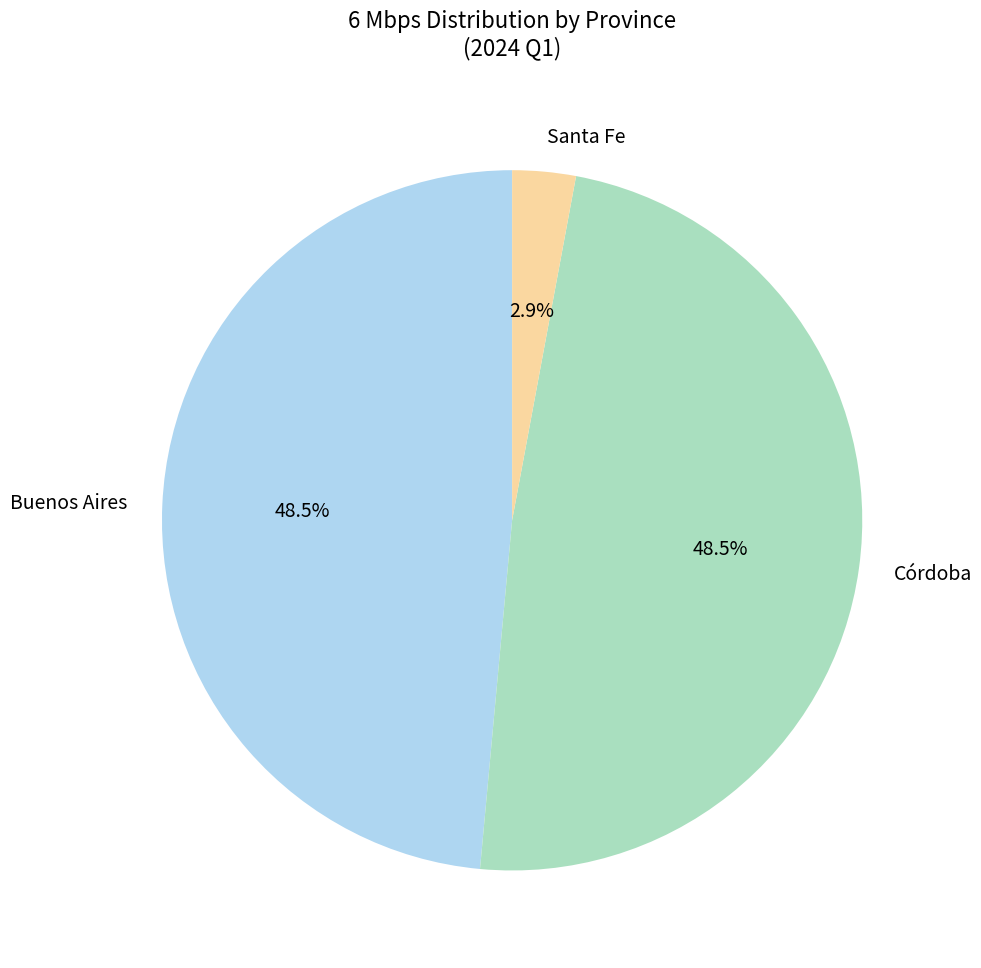

What is the smallest slice in the pie chart?

Santa Fe